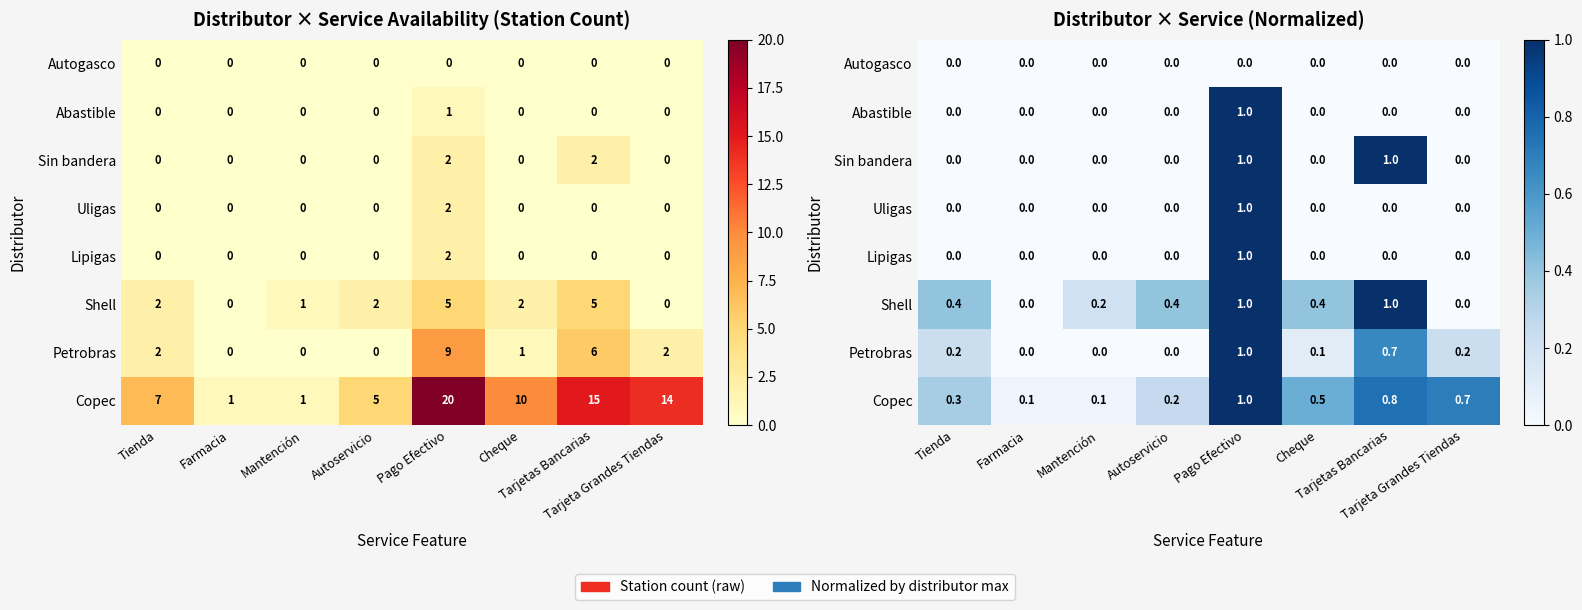

At which category is the sum across all series the highest?

Pago Efectivo